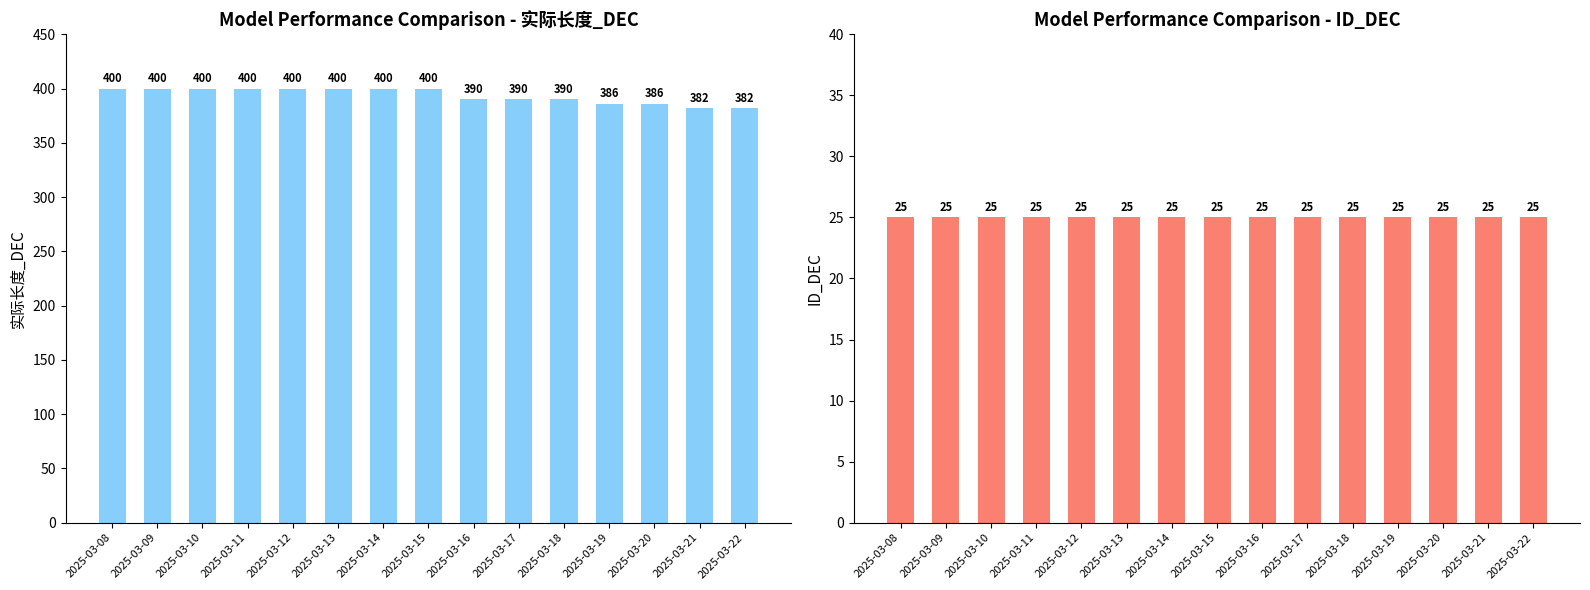

What is the greatest value displayed?

400